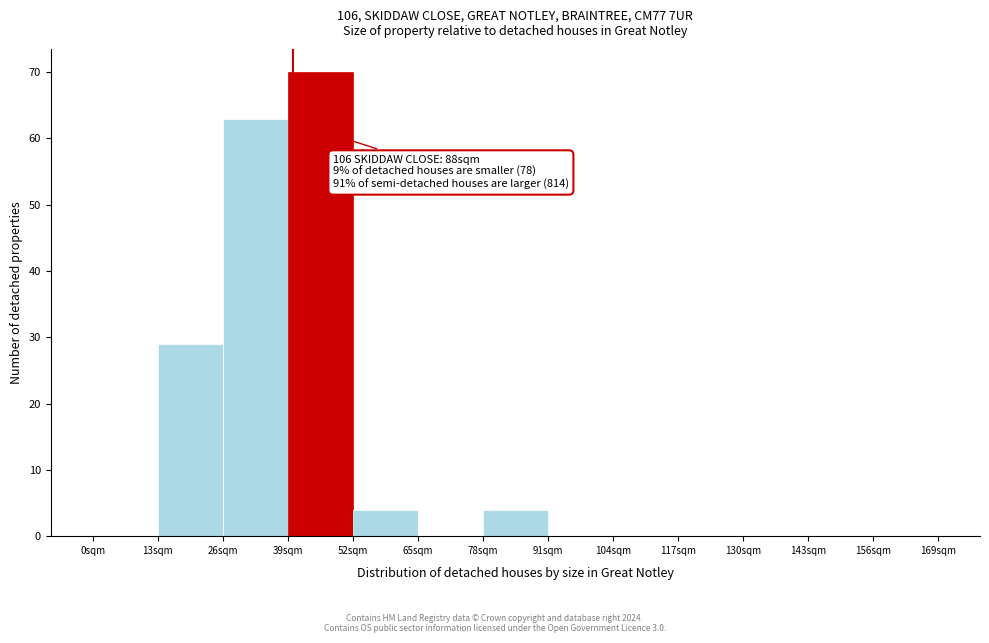

Over which range of the x-axis is the bar tallest?

39 to 52